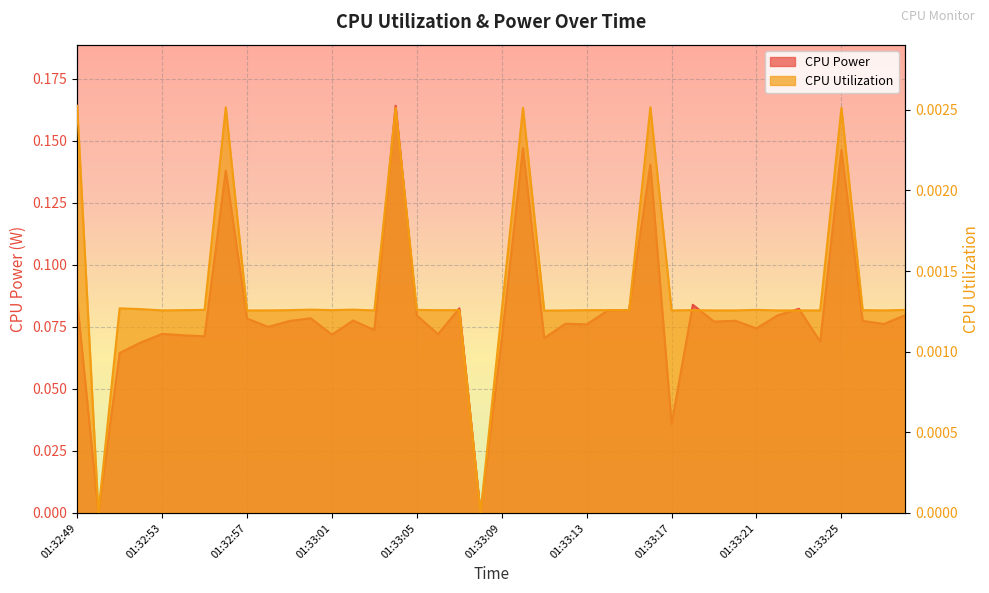

What is the label of the 29th point from the left?

01:33:17